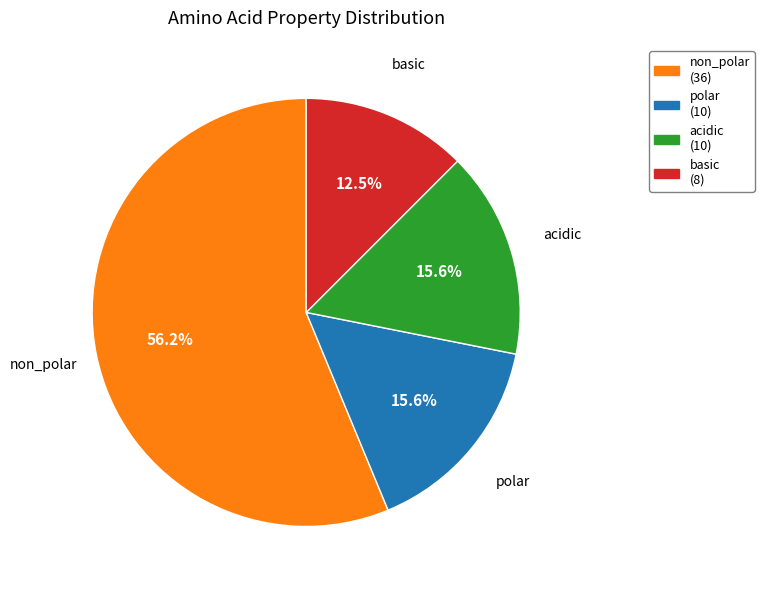

Which slice represents more than half of the pie?

non_polar